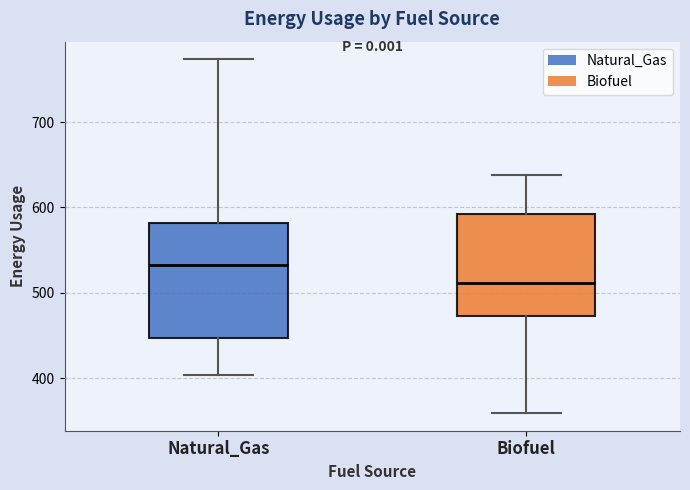

Which box is the tallest, from its lower edge to its upper edge?

Natural_Gas